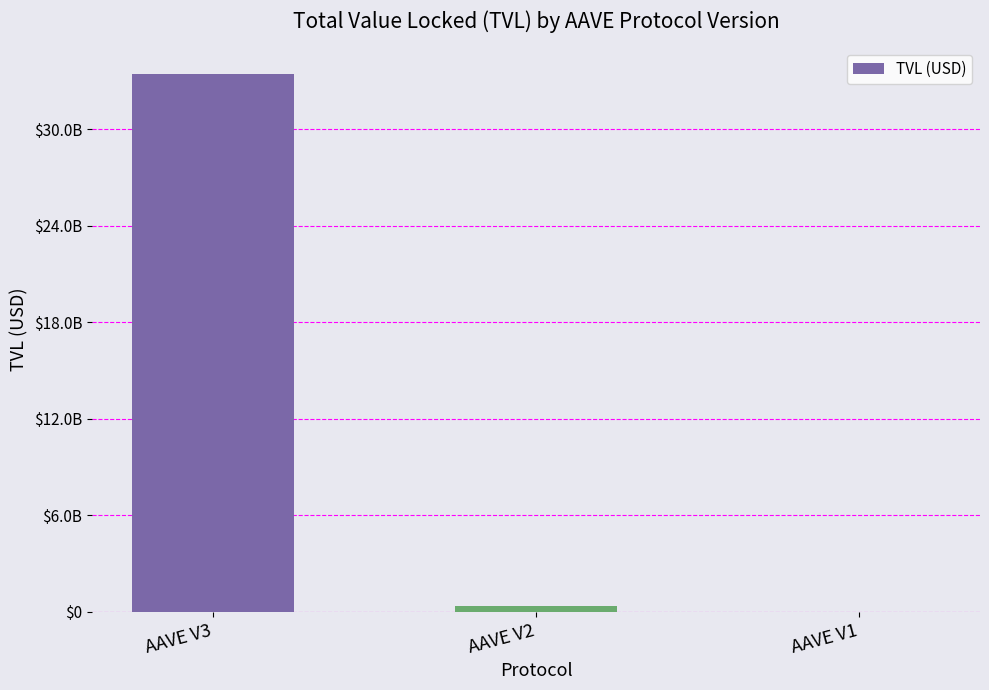

The chart shows a value of 33424696661.1 at AAVE V3. True or false?

True